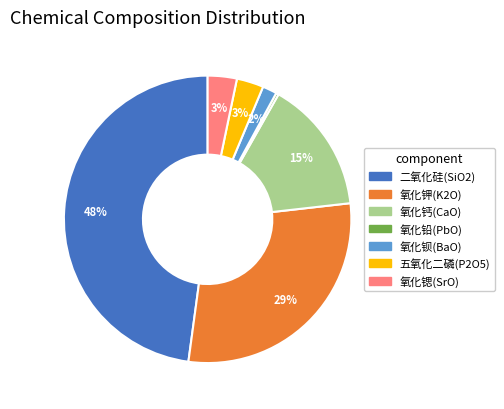

True or false: 氧化铅(PbO) accounts for 13% of the total.

False